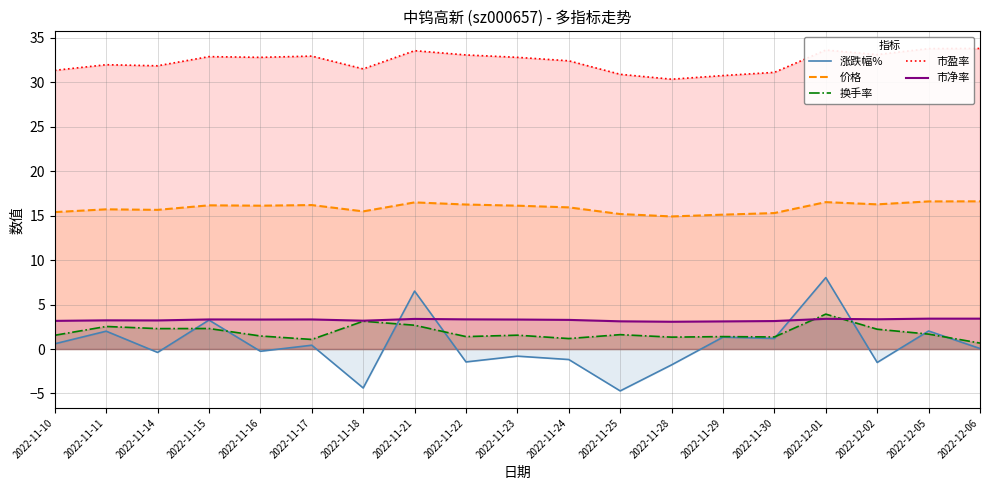

Reading right to left, extract all data points from this chart.

涨跌幅%: 2022-12-06=0.1	2022-12-05=2.0	2022-12-02=-1.5	2022-12-01=8.0	2022-11-30=1.2	2022-11-29=1.3	2022-11-28=-1.8	2022-11-25=-4.7	2022-11-24=-1.2	2022-11-23=-0.8	2022-11-22=-1.4	2022-11-21=6.5	2022-11-18=-4.4	2022-11-17=0.4	2022-11-16=-0.2	2022-11-15=3.3	2022-11-14=-0.4	2022-11-11=2.0	2022-11-10=0.6
价格: 2022-12-06=16.6	2022-12-05=16.6	2022-12-02=16.3	2022-12-01=16.5	2022-11-30=15.3	2022-11-29=15.1	2022-11-28=14.9	2022-11-25=15.2	2022-11-24=15.9	2022-11-23=16.1	2022-11-22=16.3	2022-11-21=16.5	2022-11-18=15.5	2022-11-17=16.2	2022-11-16=16.1	2022-11-15=16.2	2022-11-14=15.7	2022-11-11=15.7	2022-11-10=15.4
换手率: 2022-12-06=0.7	2022-12-05=1.7	2022-12-02=2.2	2022-12-01=3.9	2022-11-30=1.4	2022-11-29=1.4	2022-11-28=1.3	2022-11-25=1.6	2022-11-24=1.2	2022-11-23=1.6	2022-11-22=1.4	2022-11-21=2.7	2022-11-18=3.1	2022-11-17=1.1	2022-11-16=1.5	2022-11-15=2.3	2022-11-14=2.3	2022-11-11=2.5	2022-11-10=1.6
市盈率: 2022-12-06=33.8	2022-12-05=33.8	2022-12-02=33.1	2022-12-01=33.6	2022-11-30=31.1	2022-11-29=30.8	2022-11-28=30.4	2022-11-25=30.9	2022-11-24=32.4	2022-11-23=32.8	2022-11-22=33.1	2022-11-21=33.6	2022-11-18=31.5	2022-11-17=33.0	2022-11-16=32.8	2022-11-15=32.9	2022-11-14=31.9	2022-11-11=32.0	2022-11-10=31.4
市净率: 2022-12-06=3.4	2022-12-05=3.4	2022-12-02=3.4	2022-12-01=3.4	2022-11-30=3.1	2022-11-29=3.1	2022-11-28=3.1	2022-11-25=3.1	2022-11-24=3.3	2022-11-23=3.3	2022-11-22=3.3	2022-11-21=3.4	2022-11-18=3.2	2022-11-17=3.3	2022-11-16=3.3	2022-11-15=3.3	2022-11-14=3.2	2022-11-11=3.2	2022-11-10=3.2